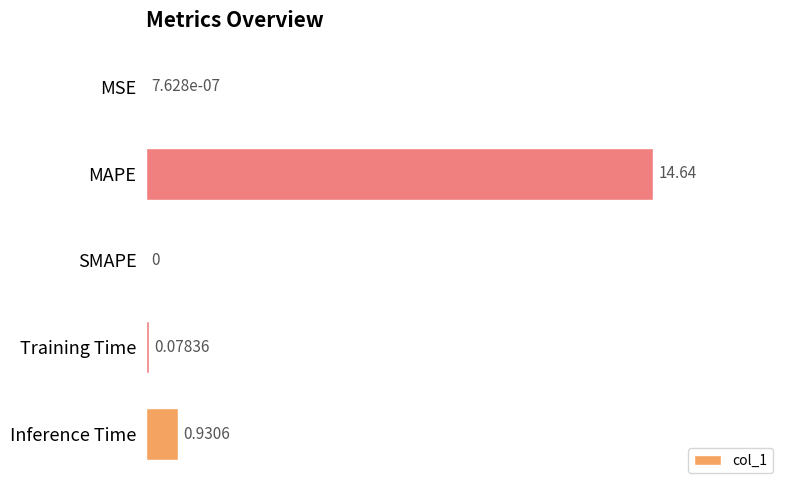

Between MSE and MAPE, which is larger?

MAPE